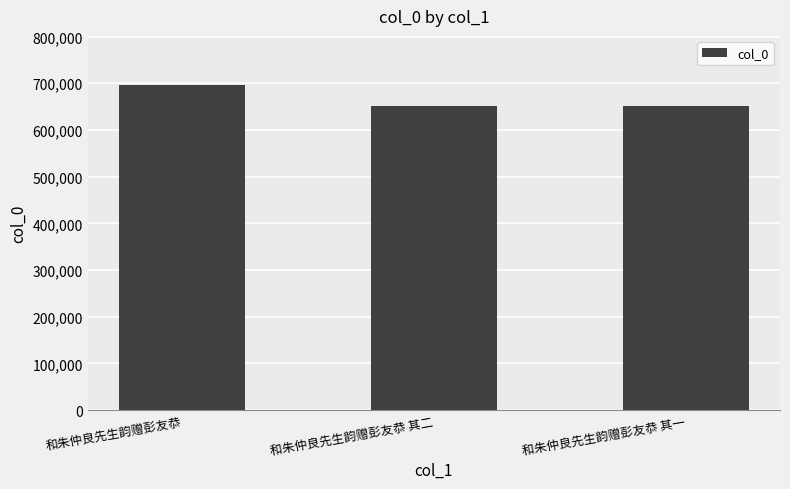

What is the average value?

666178